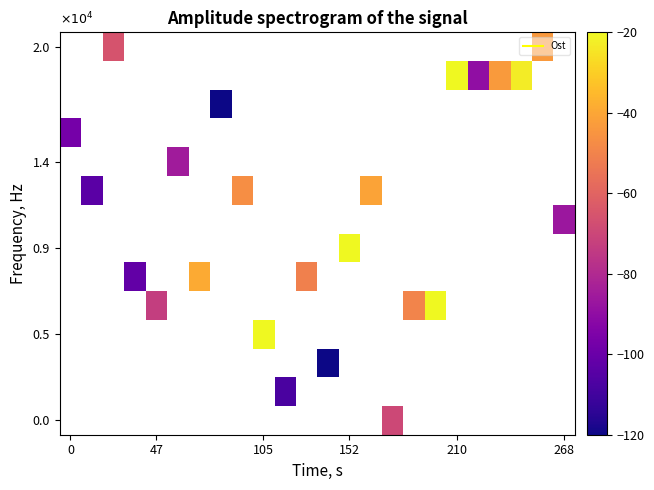

Between 6 and 8, which is larger?

8